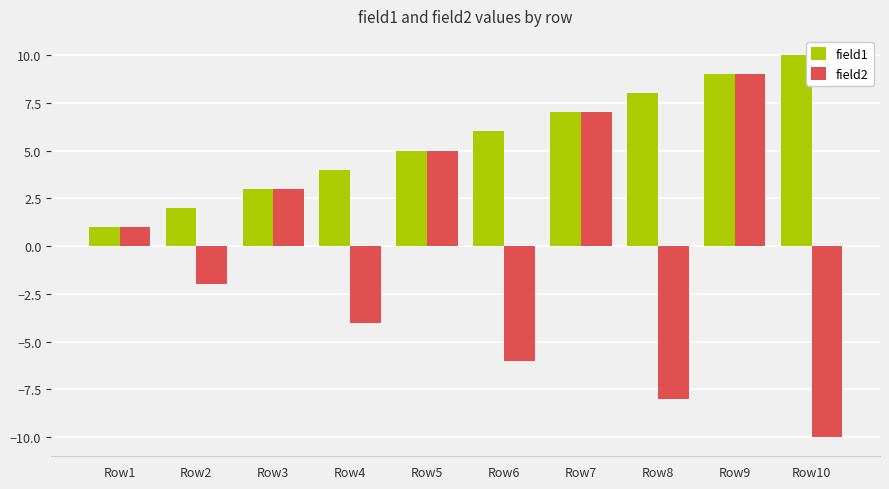

At which label does field2 reach its minimum?

Row10